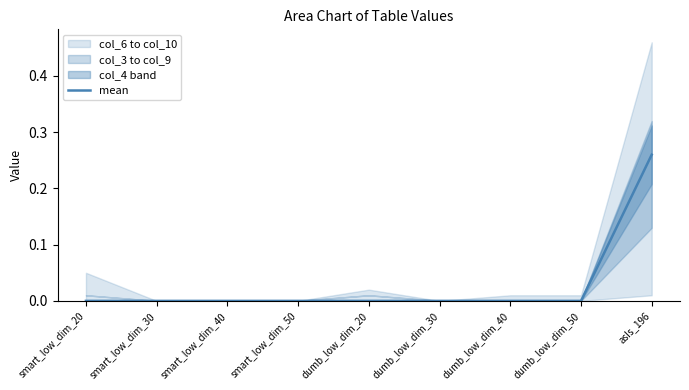

What position from the right is asIs_196?

1